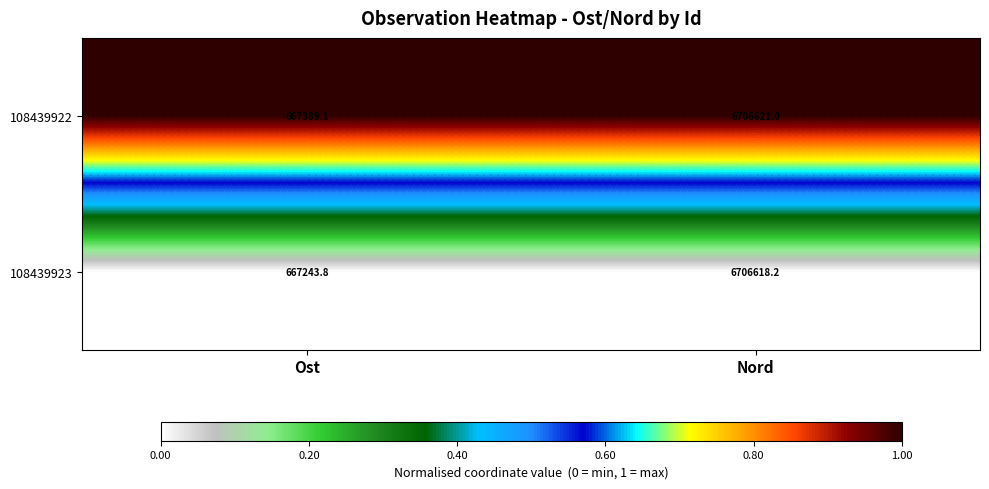

The 108439922 series shows 6706621.0 at Nord. True or false?

True